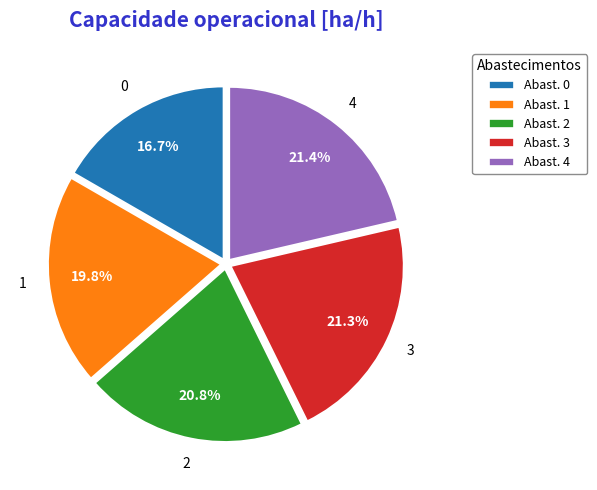

Combined, what portion of the pie is Abast. 1 and Abast. 0?

36.5%